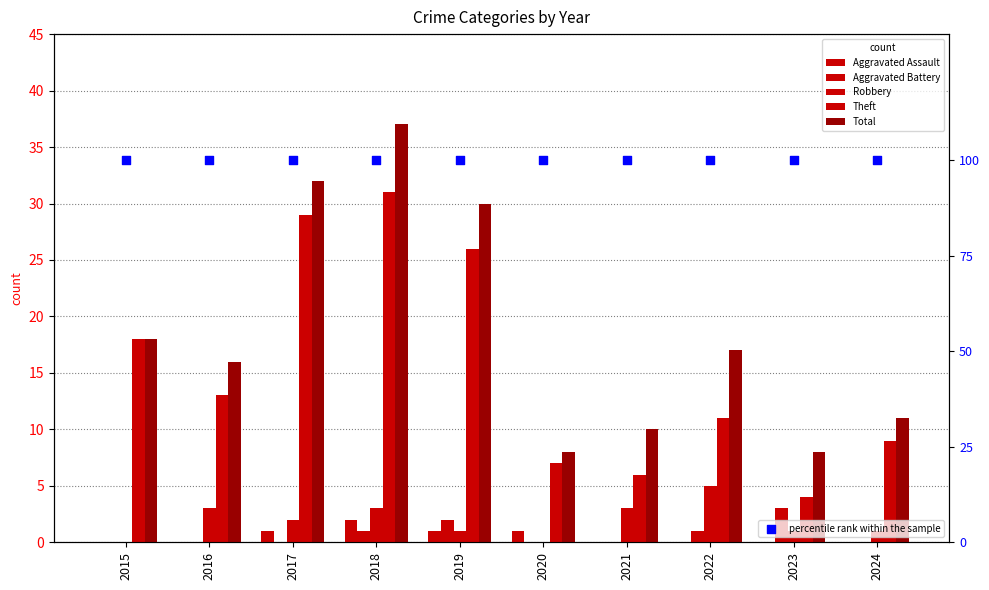

Which series has the widest spread of Y values?

Total